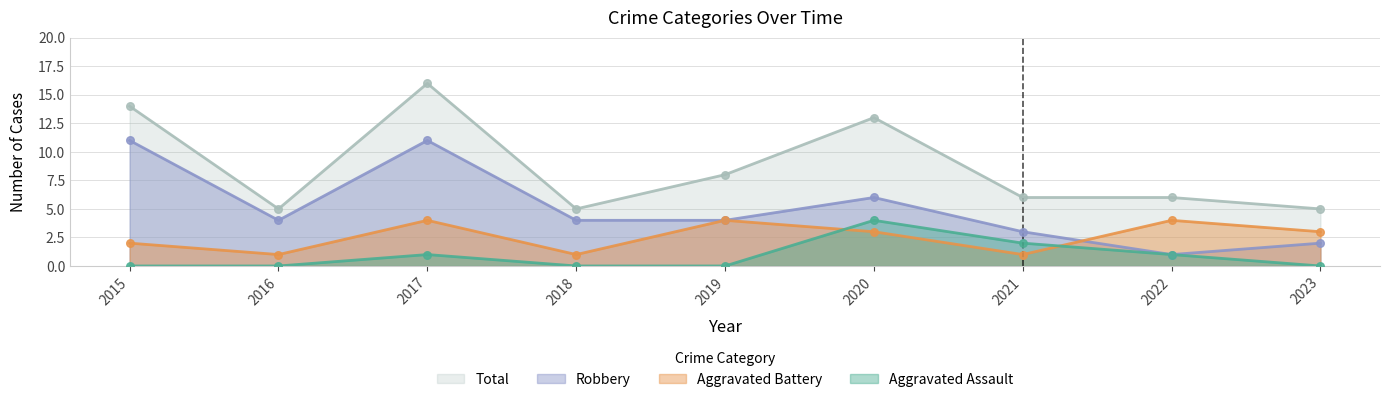

What are all the series names shown in the legend?

Total, Robbery, Aggravated Battery, Aggravated Assault